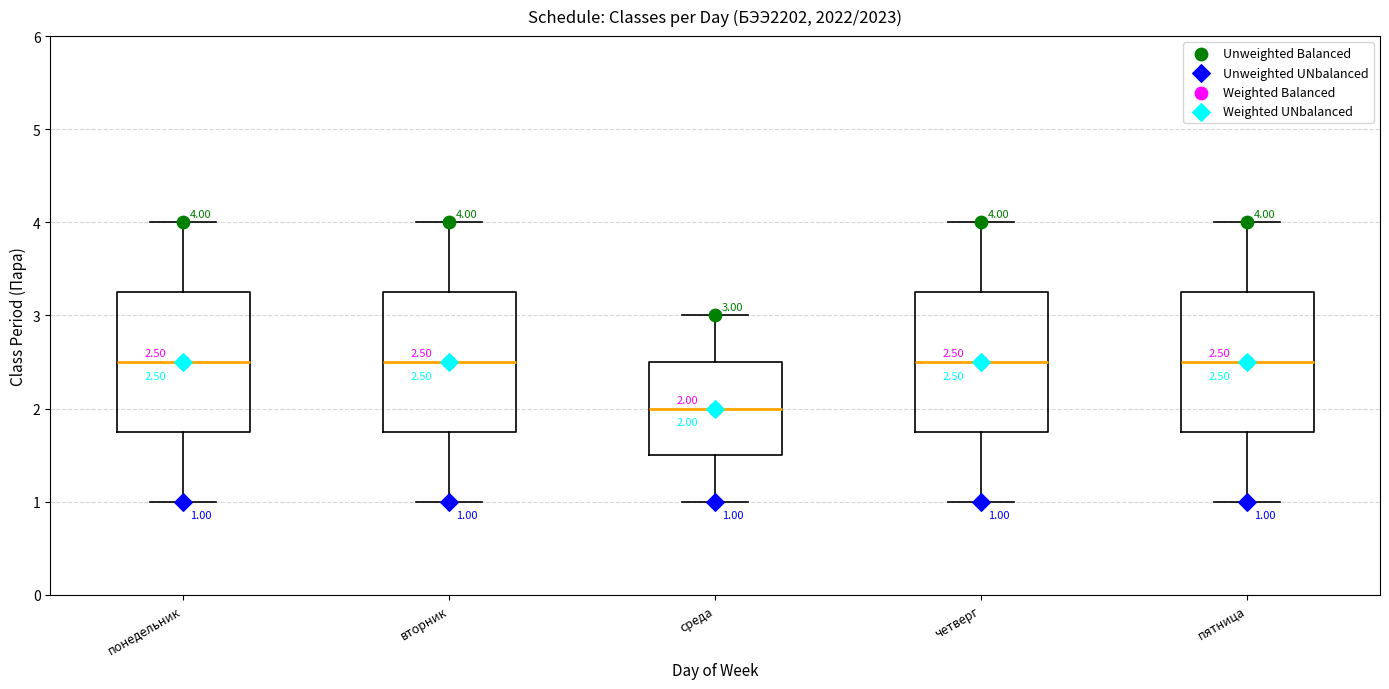

Which box's median line is the lowest?

среда